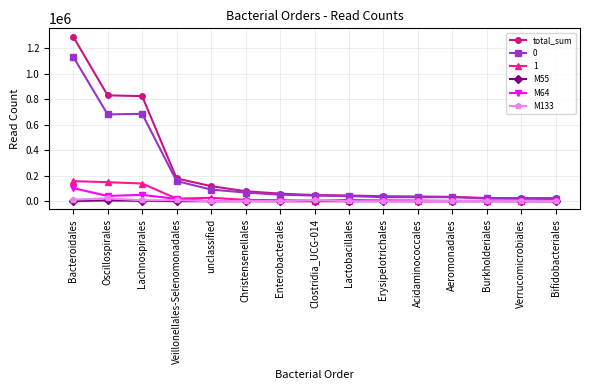

At which category is the sum across all series the highest?

Bacteroidales